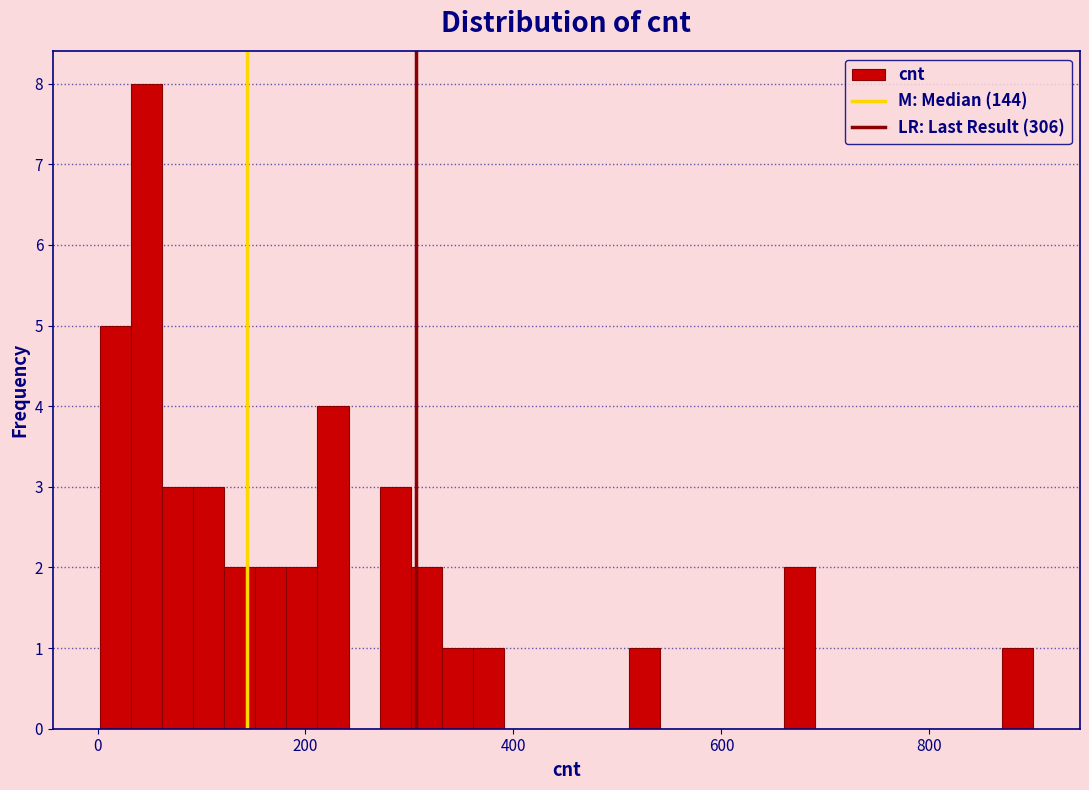

Around what value on the x-axis is the tallest bar? Give the approximate position of its centre, as read against the axis.

40